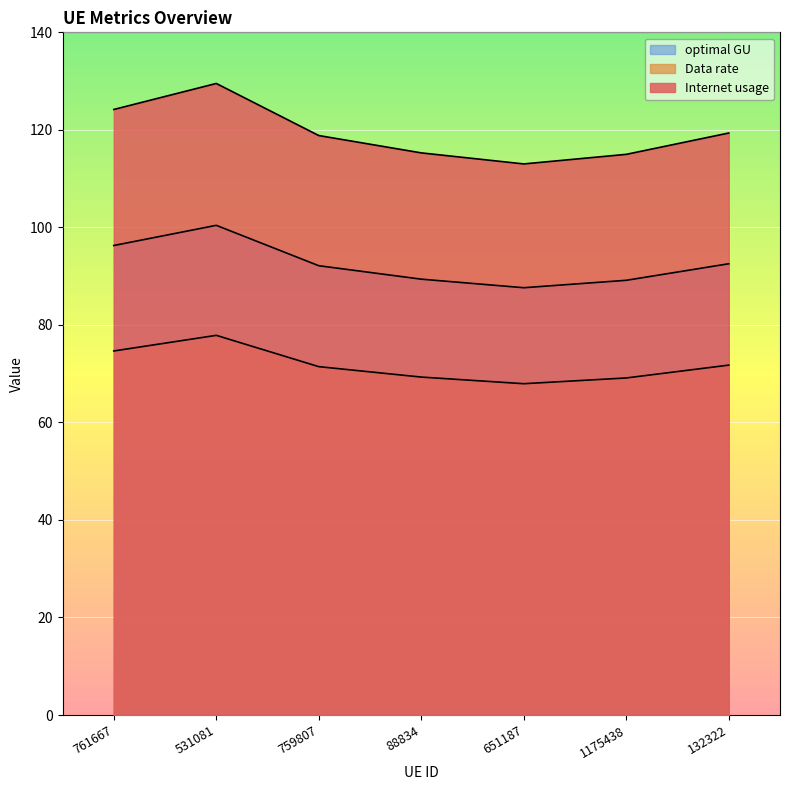

Does the chart display data point markers on the line(s)?

No